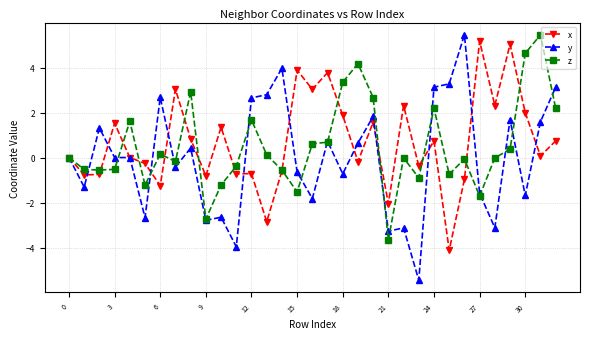

Which series has the largest range (max minus min)?

y